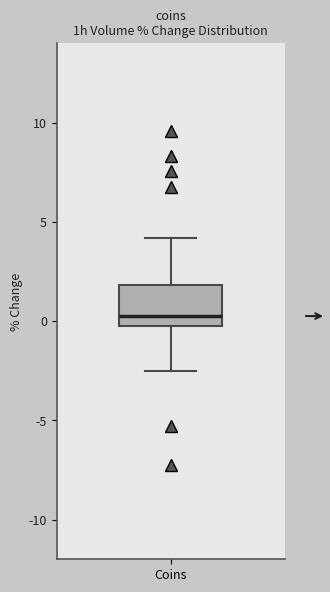

Where does the median line of the box for Coins sit on the y-axis? The values are not printed on the chart, so give them approximately, as read against the axis.

0.5